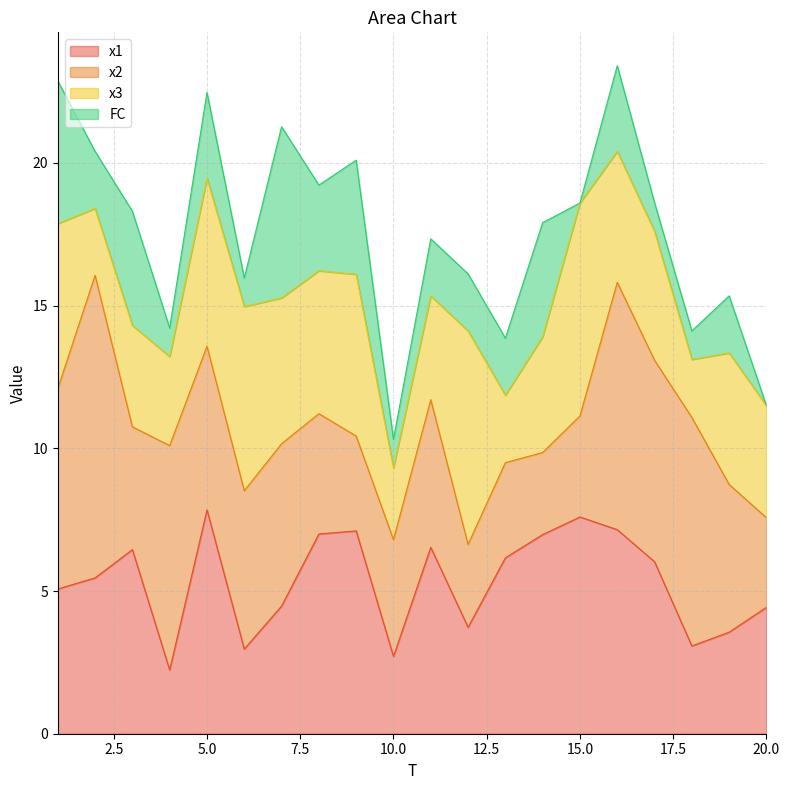

What is the difference between the highest and lowest values at 18?

7.0